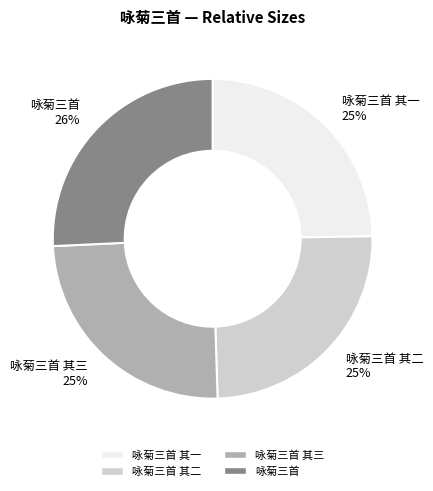

To the nearest percent, what portion does 咏菊三首 represent?

26%